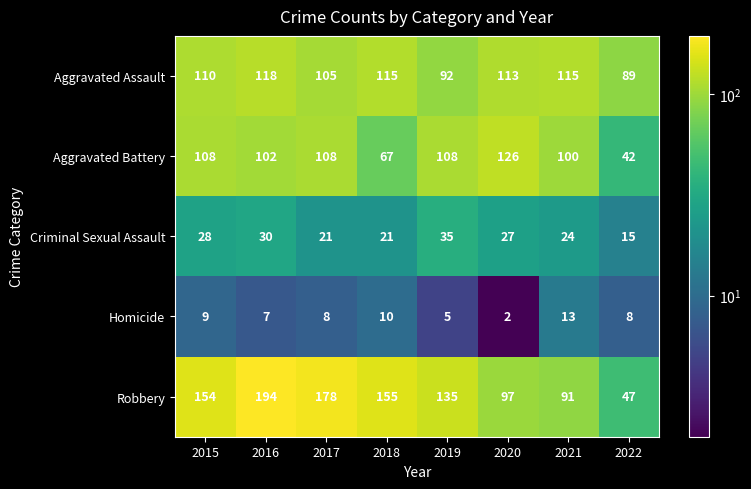

Which series has the largest total across all categories?

Robbery